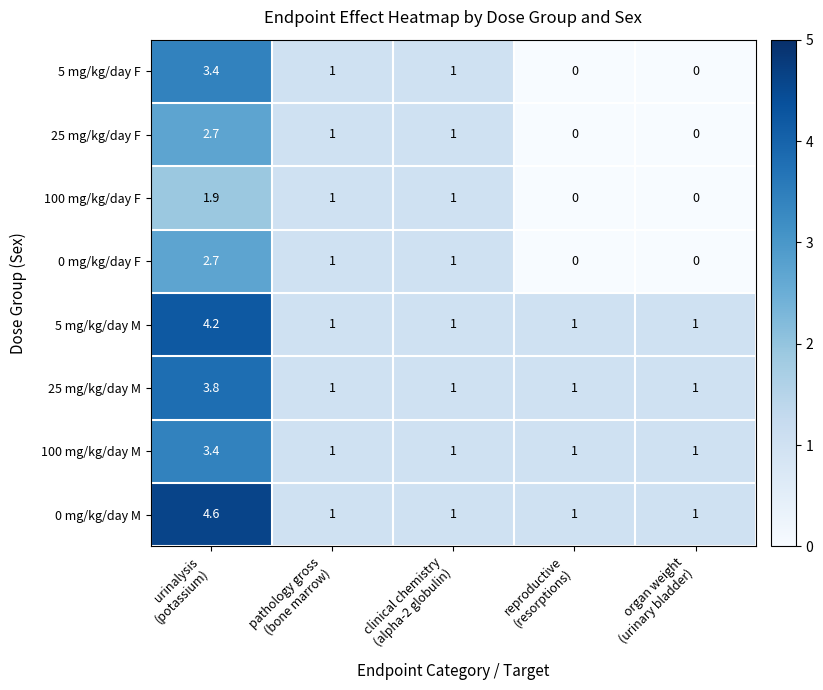

What is the difference between the maximum and minimum values in the 25 mg/kg/day M series?

2.8